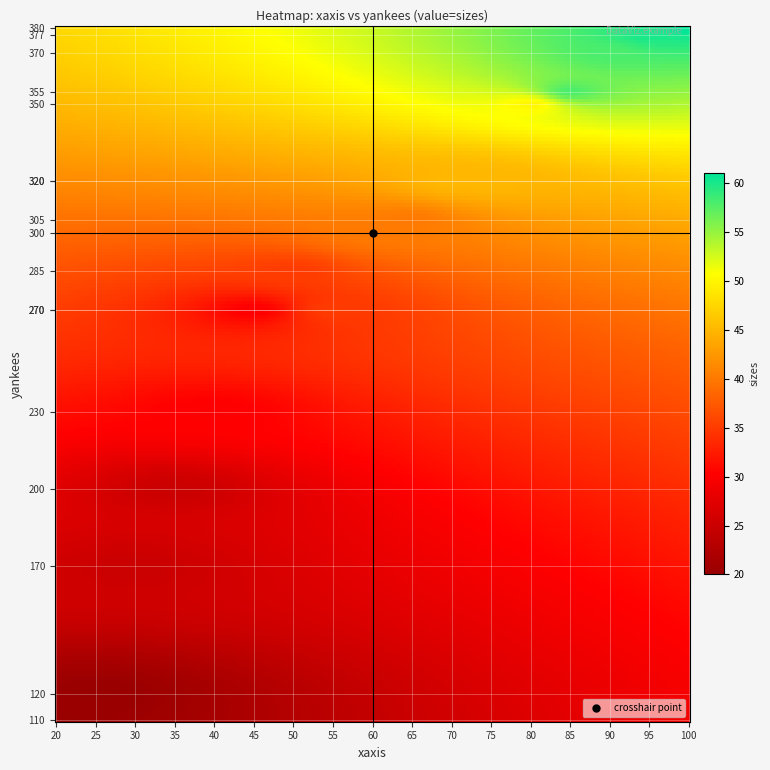

Which series has the largest total across all categories?

yankees